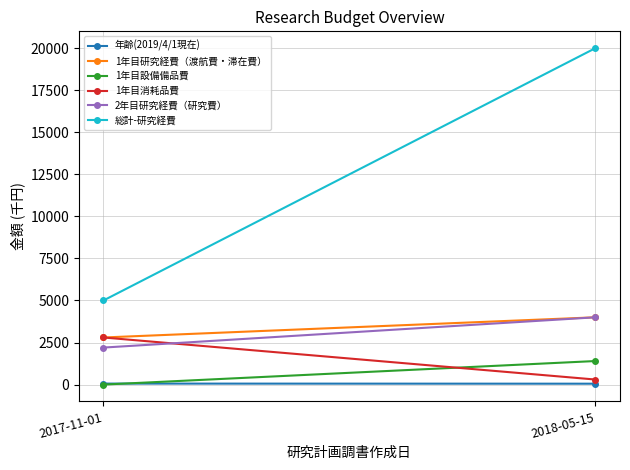

What is the sum of the 年齢(2019/4/1現在) values at 2018-05-15 and 2017-11-01?

112